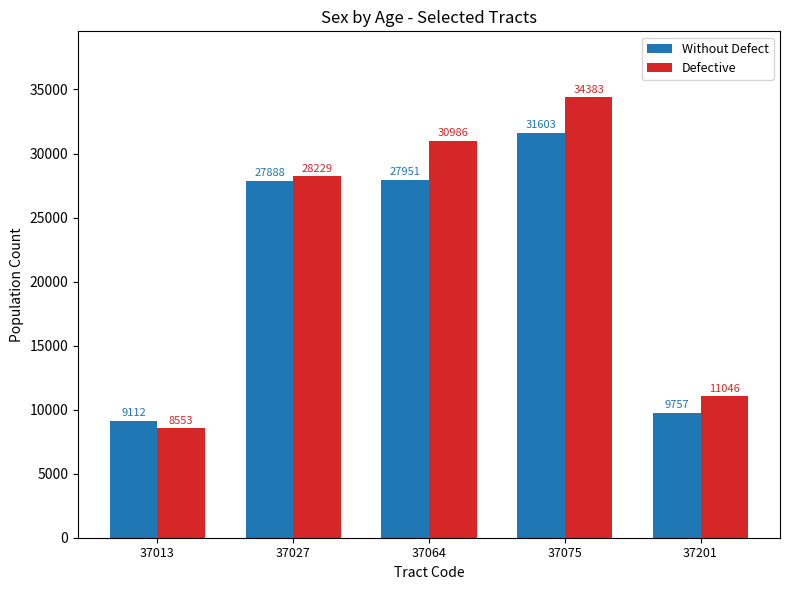

The Without Defect series shows 15358 at 37201. True or false?

False